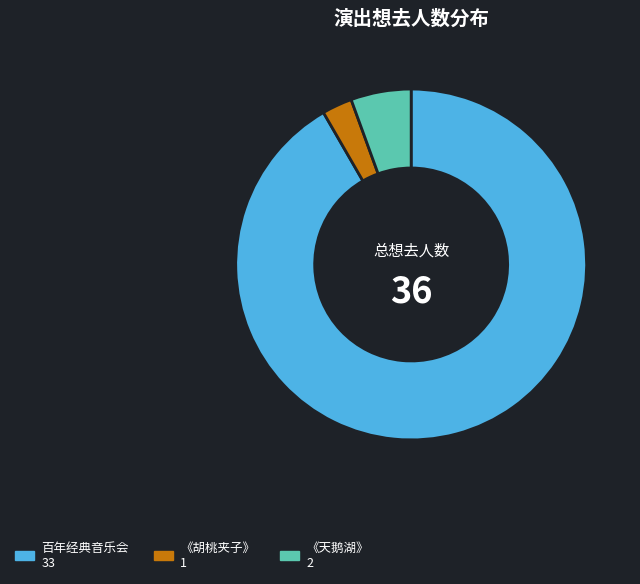

Does any single category account for the majority?

Yes